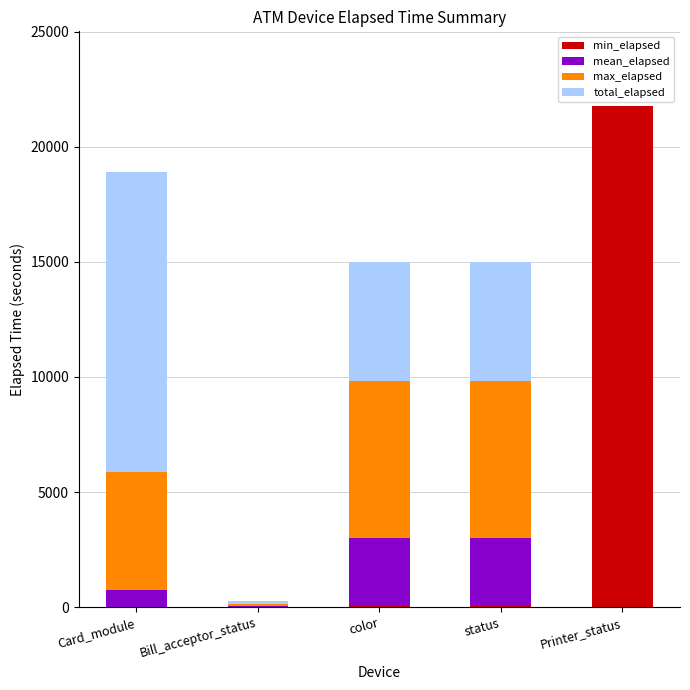

At which category is the sum across all series the highest?

Printer_status